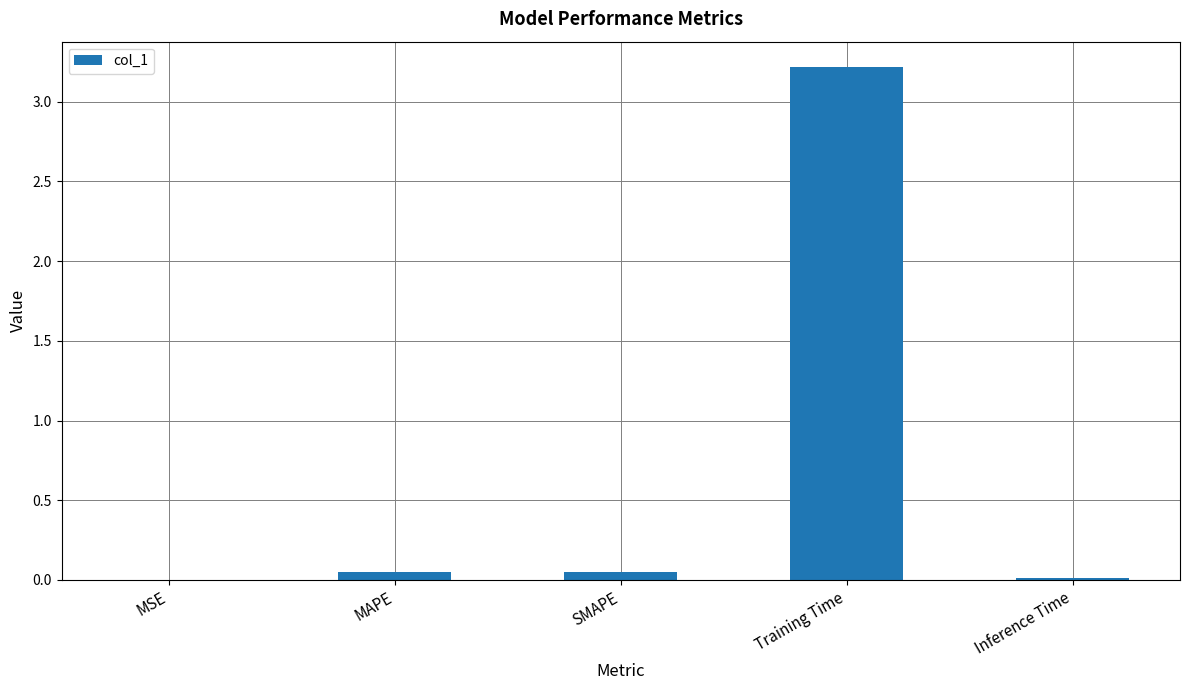

True or false: the data shows 0.0 at MAPE.

True